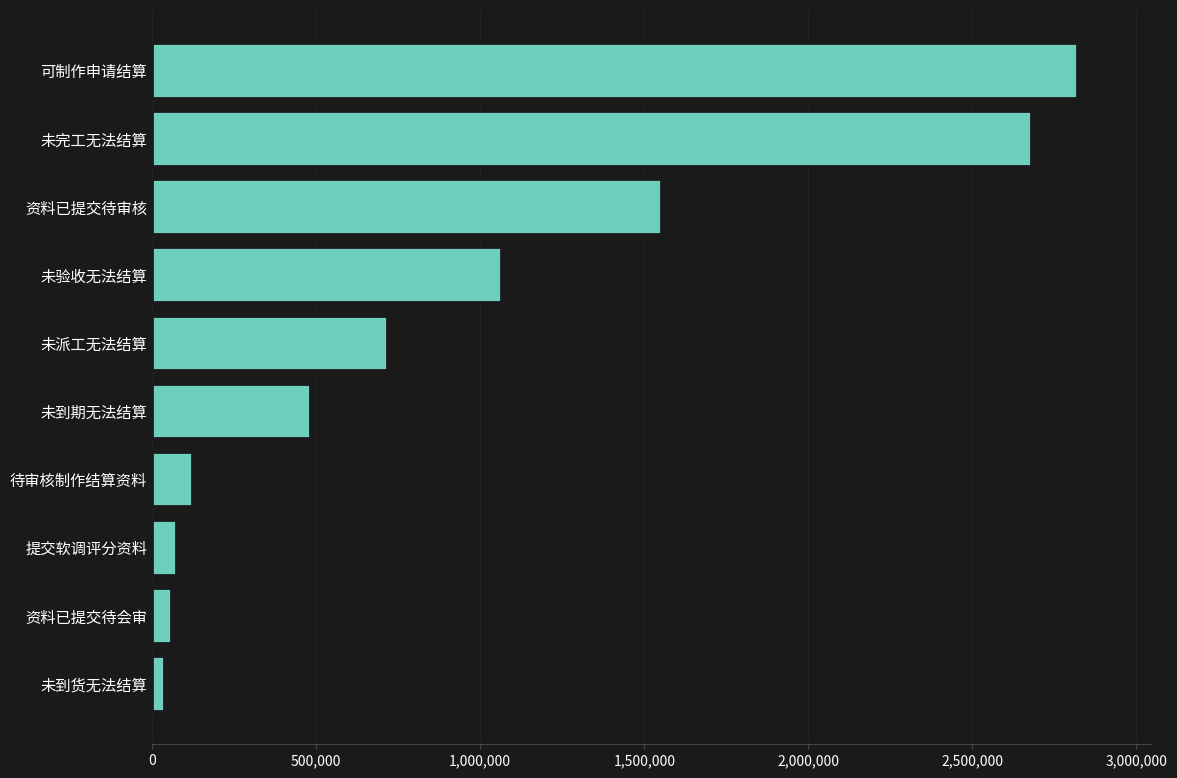

What is the difference between the maximum and minimum values?

2782133.9